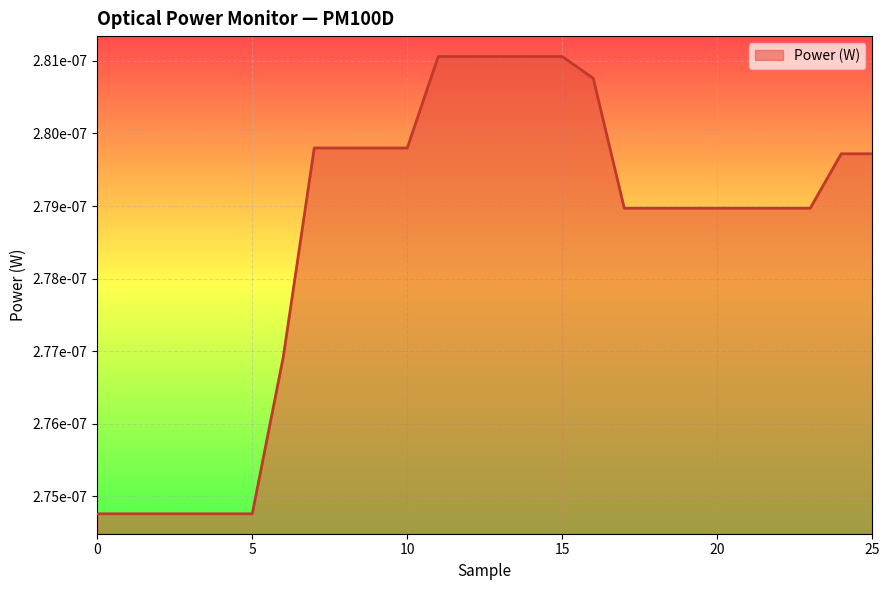

Which label corresponds to the largest value in the chart?

11